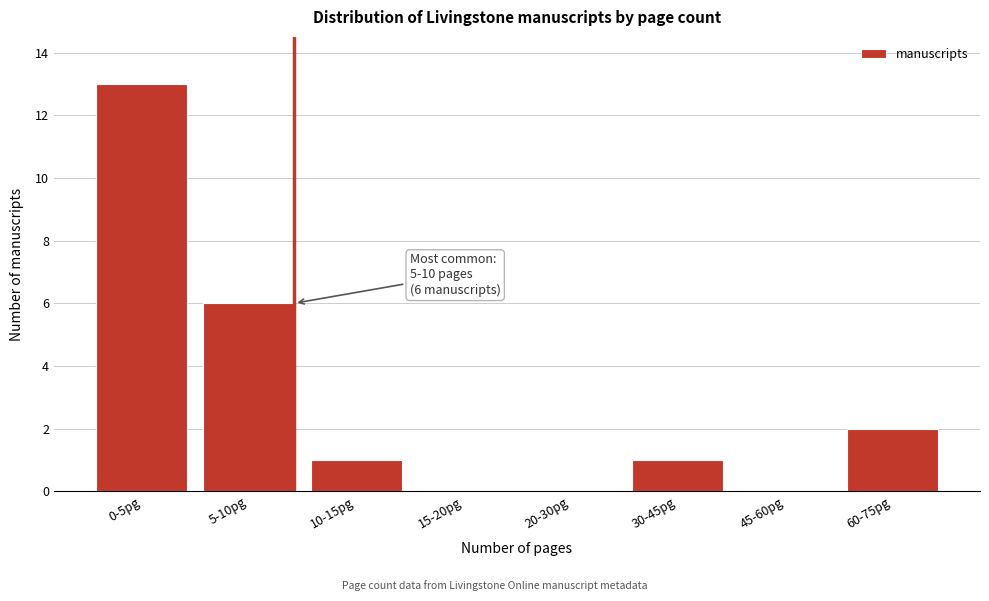

Reading right to left, transcribe all the data shown in this chart.

60-75pg=2	45-60pg=0	30-45pg=1	20-30pg=0	15-20pg=0	10-15pg=1	5-10pg=6	0-5pg=13